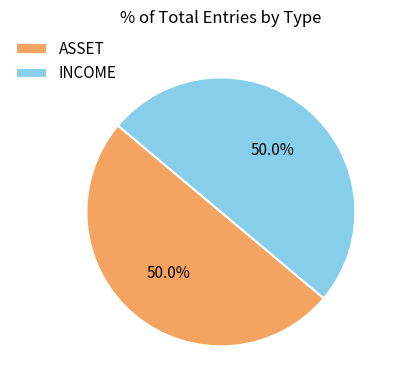

How many slices are in this pie chart?

2